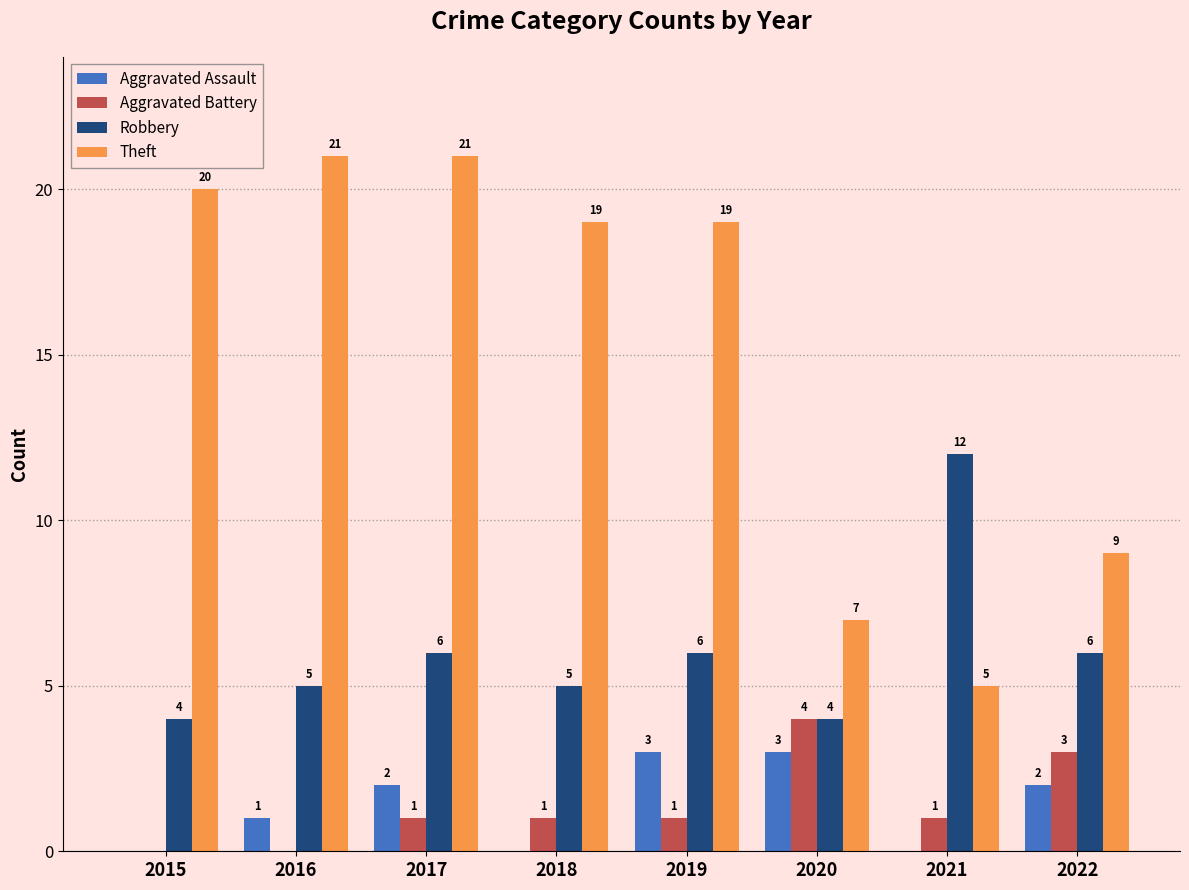

Which series has the largest total across all categories?

Theft